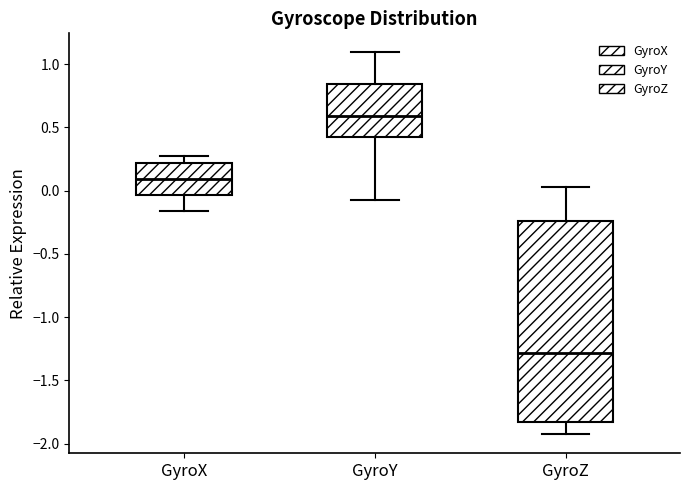

Where does the median line of the box for GyroY sit on the y-axis? The values are not printed on the chart, so give them approximately, as read against the axis.

0.60